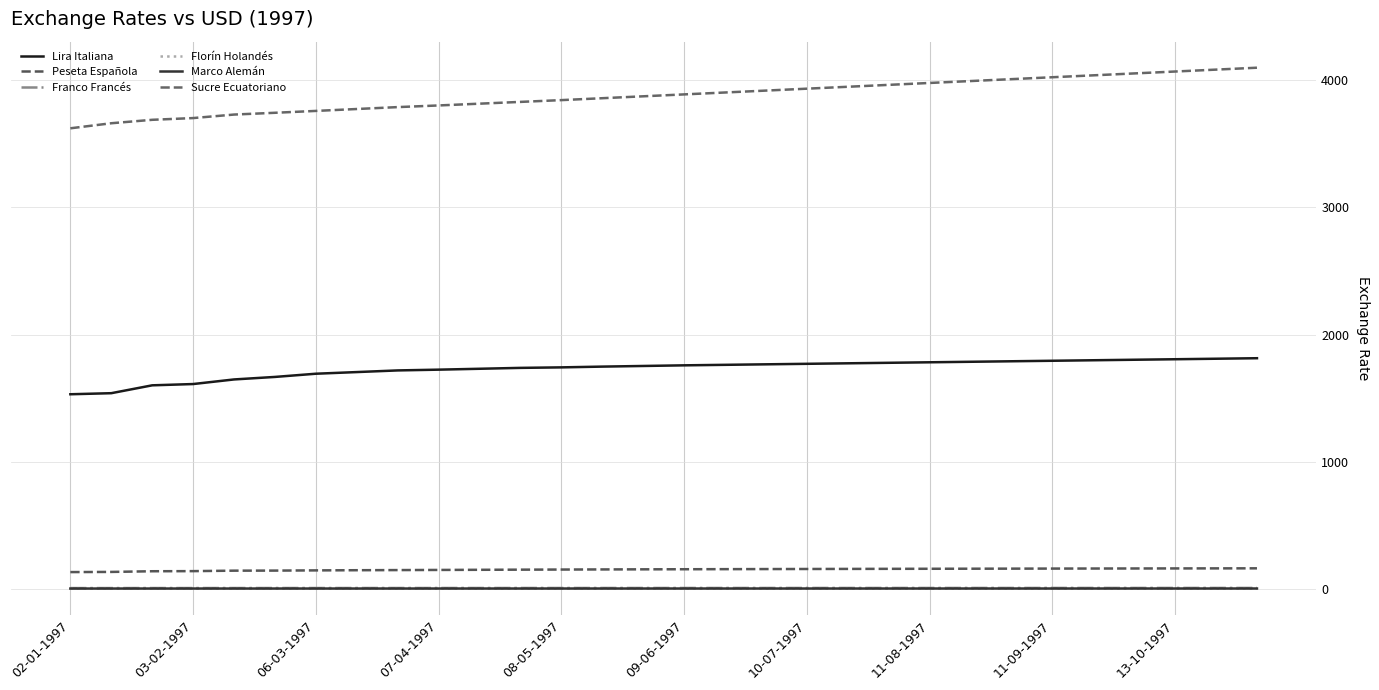

What is the minimum value for Marco Alemán?

1.6